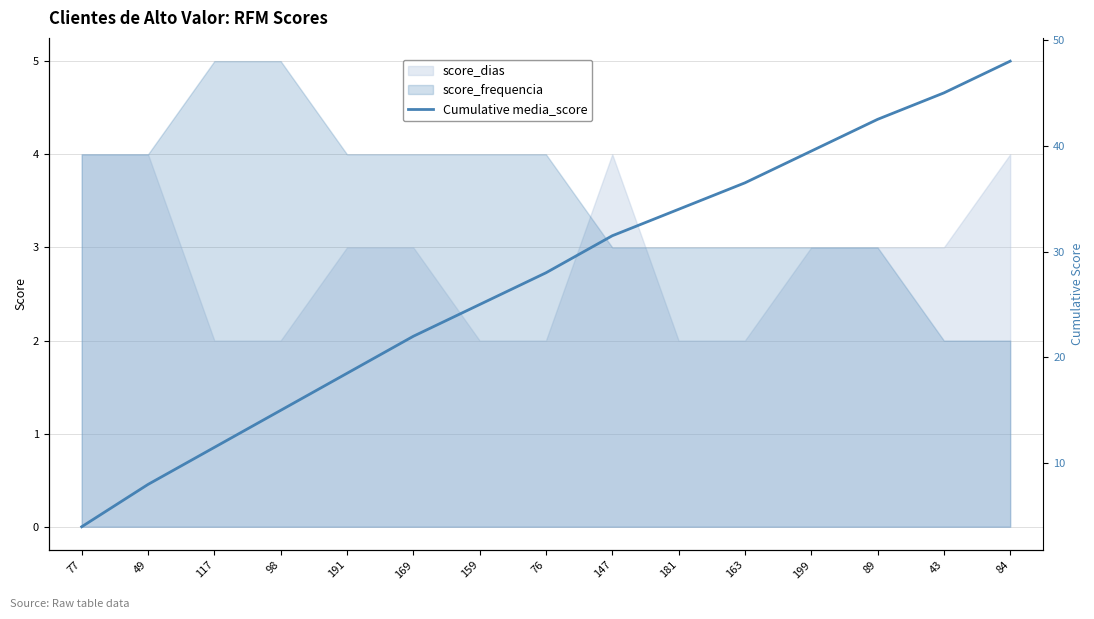

What is the greatest value displayed?

48.0